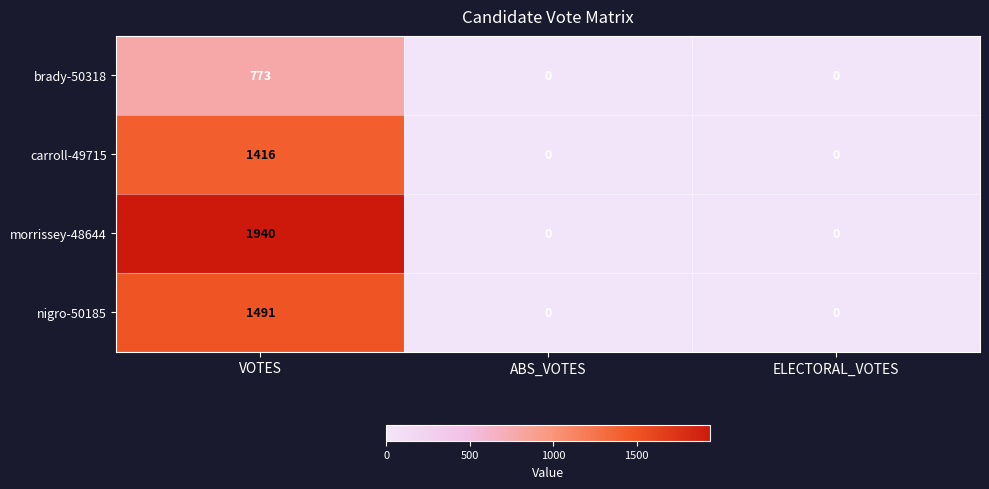

Which series has the largest total across all categories?

morrissey-48644